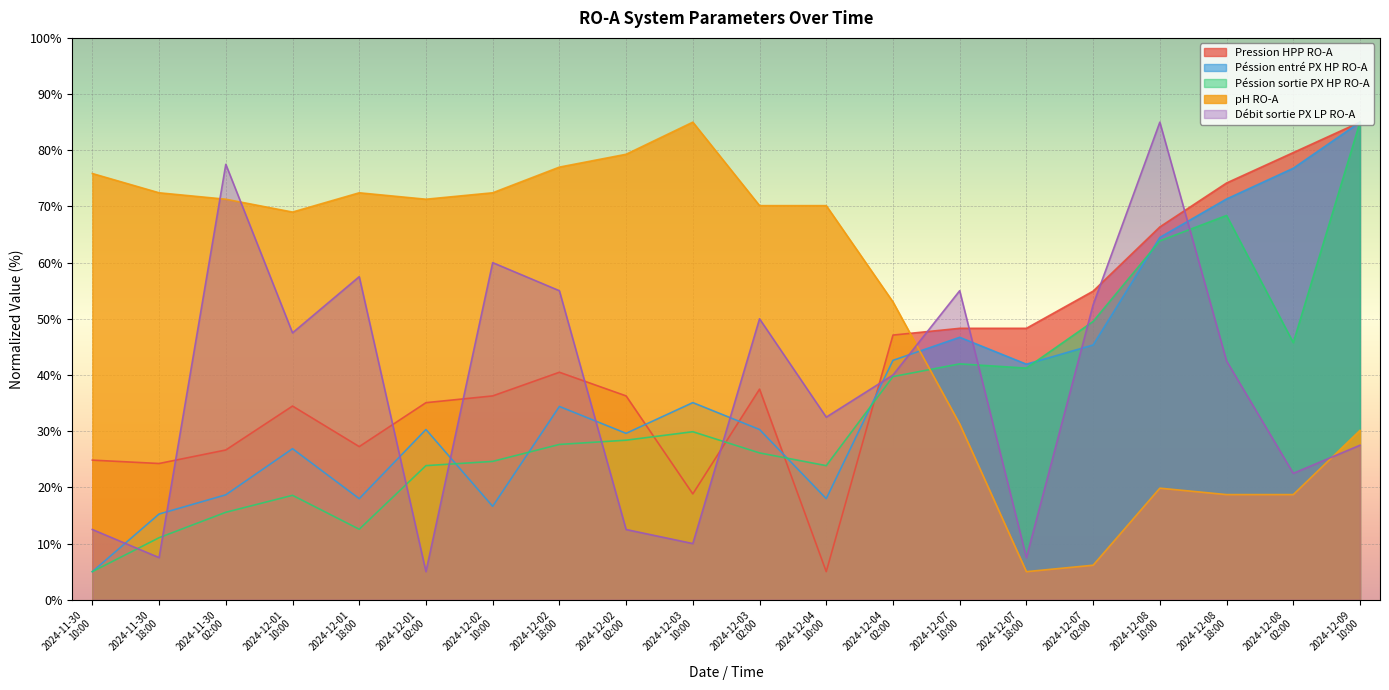

Where is the first local maximum for Débit sortie PX LP RO-A?

2024-11-30
02:00